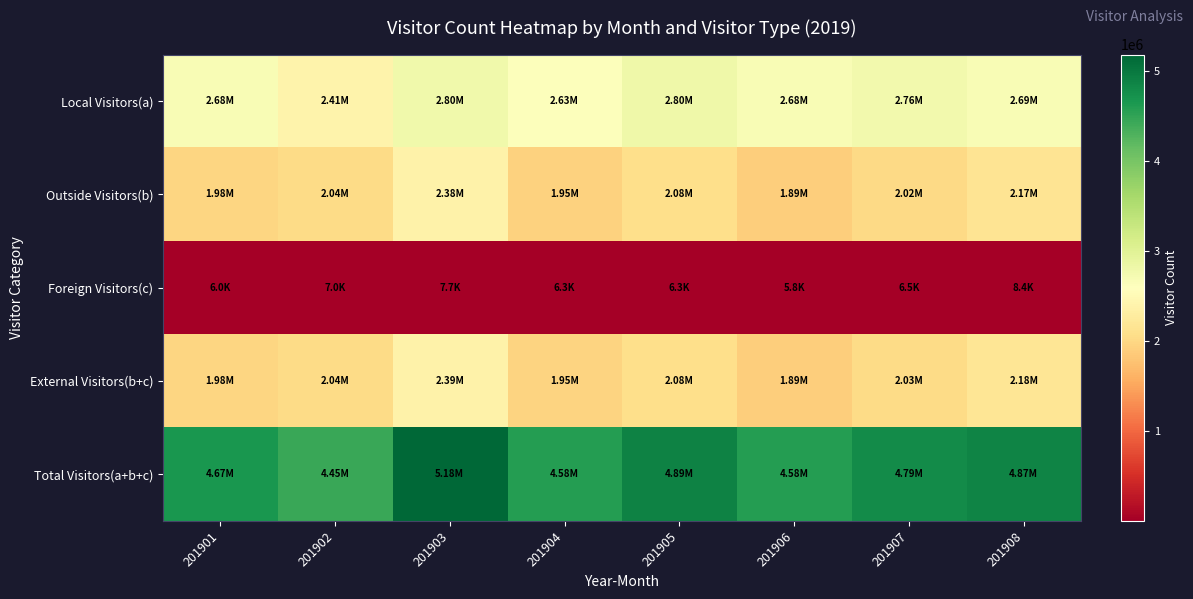

At how many categories does at least one series exceed 2144637?

8